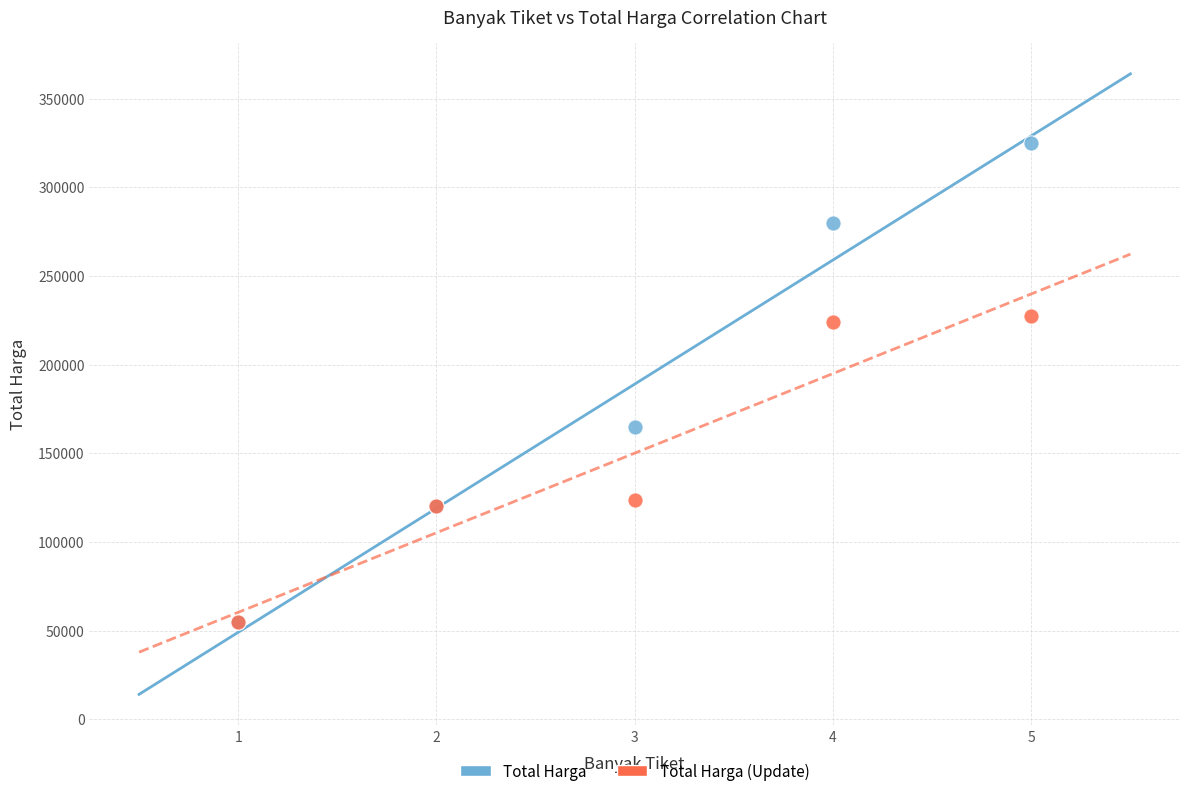

In the Total Harga series, what Y value is closest to 190000?

165000